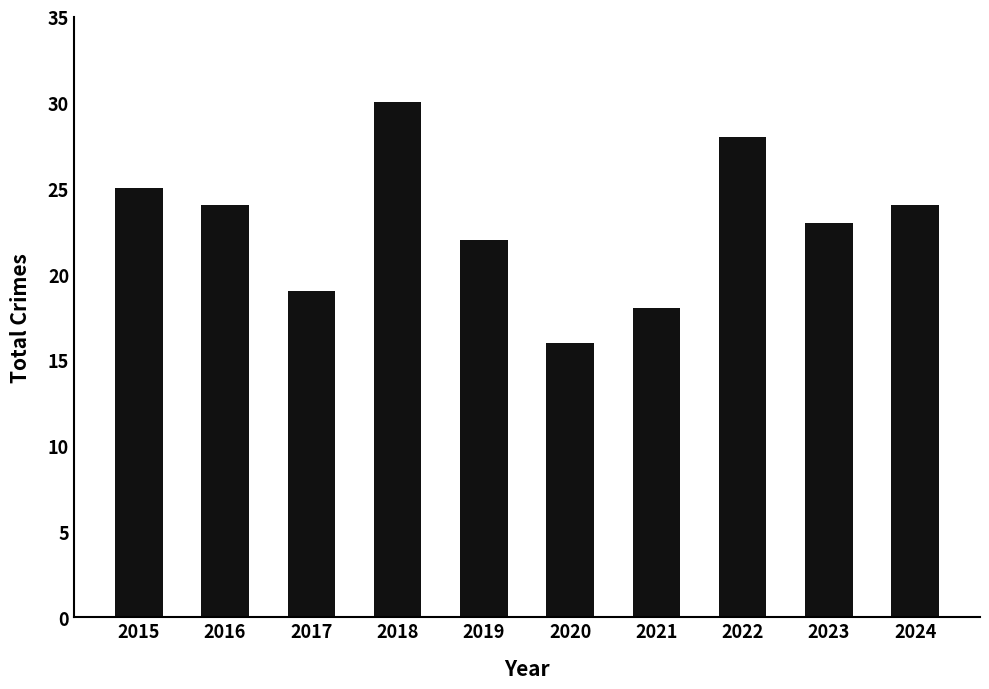

How many data points does each series have?

10